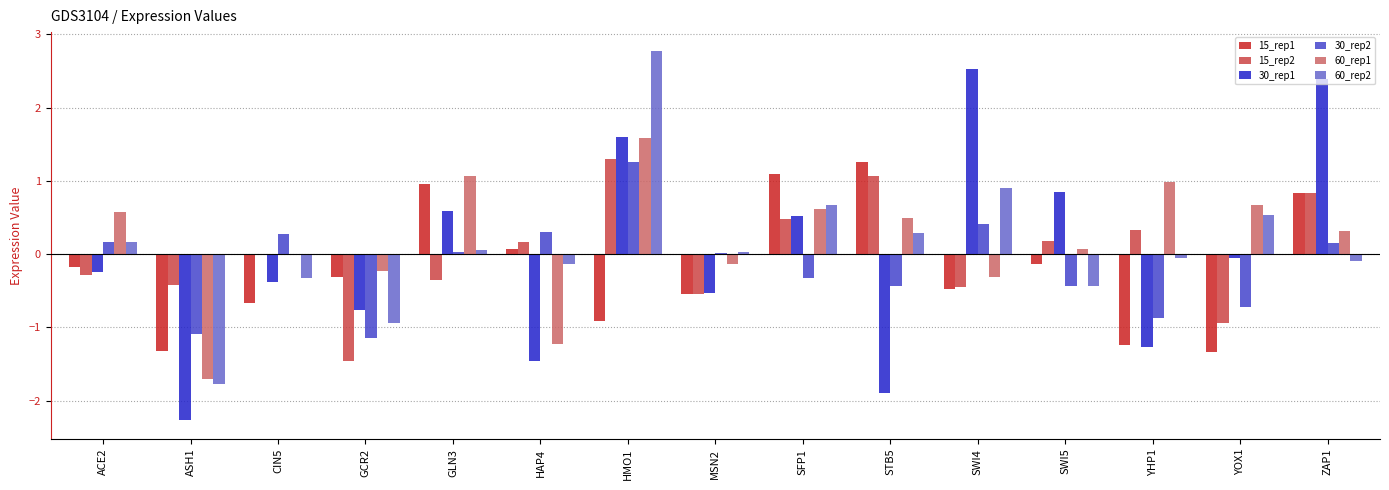

Is it true that 60_rep2 equals 1.2 at SFP1?

False